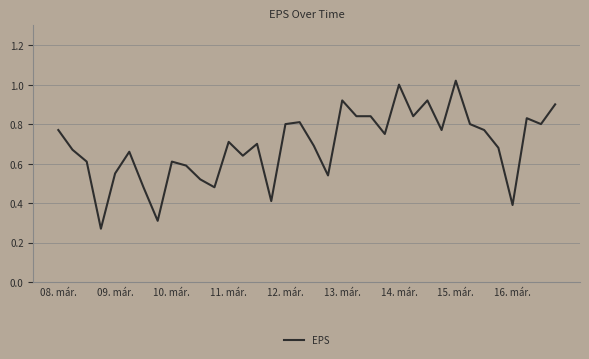

At which category does the chart reach its peak across all series?

15. már.